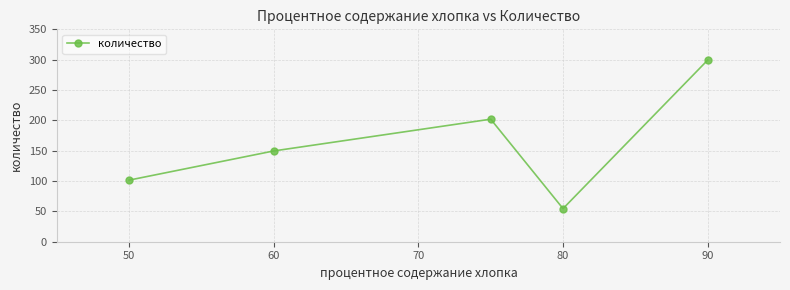

How many interior local valleys (lower than both neighbors) does the data have?

1